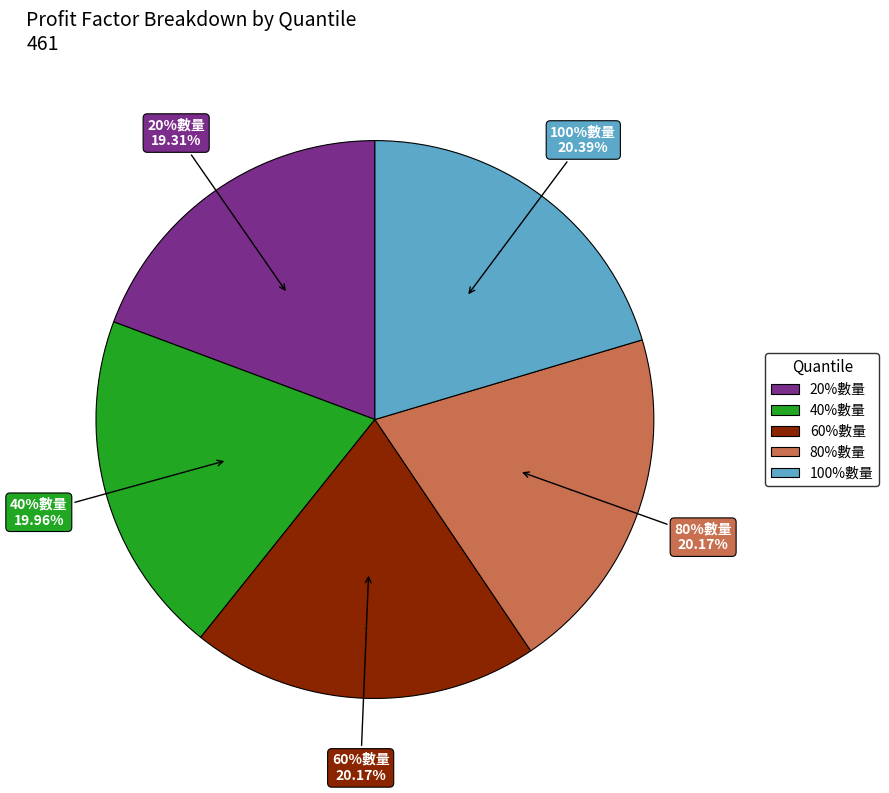

Is 100%數量 the majority of the pie?

No